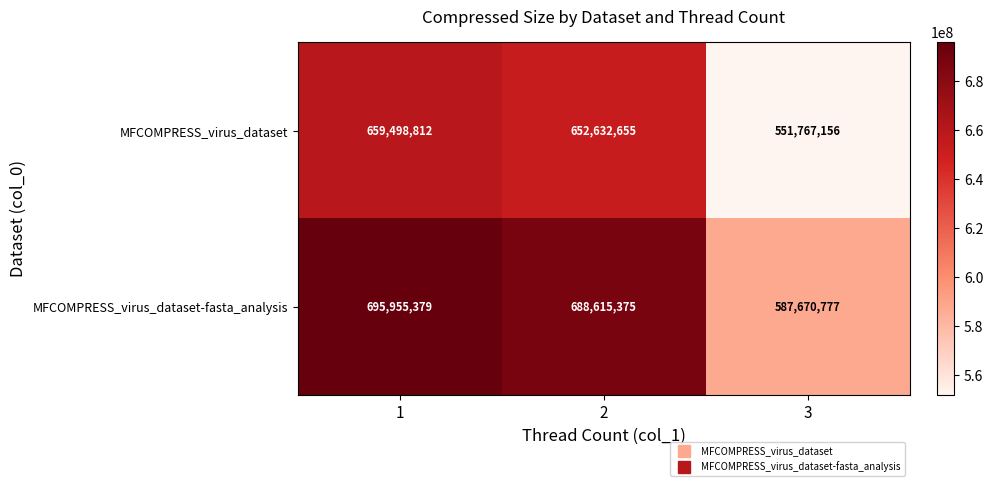

The MFCOMPRESS_virus_dataset series shows 652632655 at 2. True or false?

True